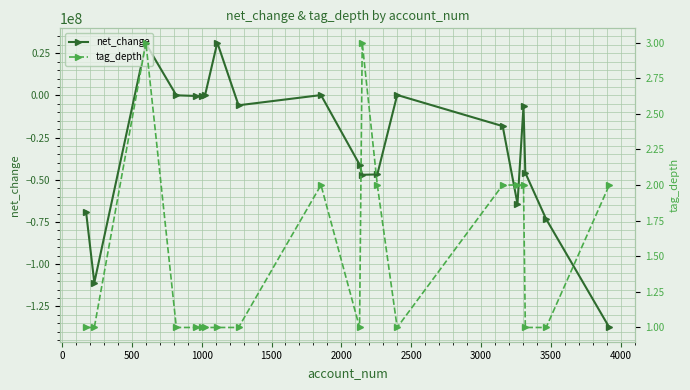

Reading left to right, list all the values displayed in this chart.

net_change: -68945000	-110945000	30628000	57000	-333000	-333000	334000	31295000	-5850000	196000	-40972000	-47018000	-46822000	250000	-18190000	-64226000	-6404000	-45865000	-73249000	-137475000
tag_depth: 1	1	3	1	1	1	1	1	1	2	1	3	2	1	2	2	2	1	1	2